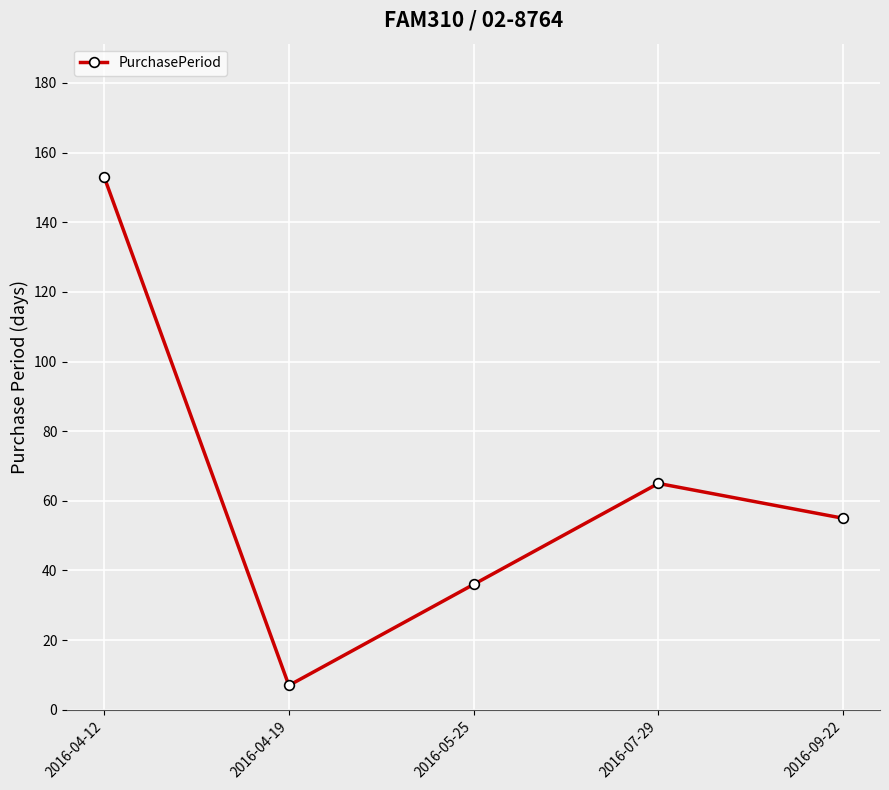

What is the difference between the values at 2016-04-12 and 2016-04-19?

146